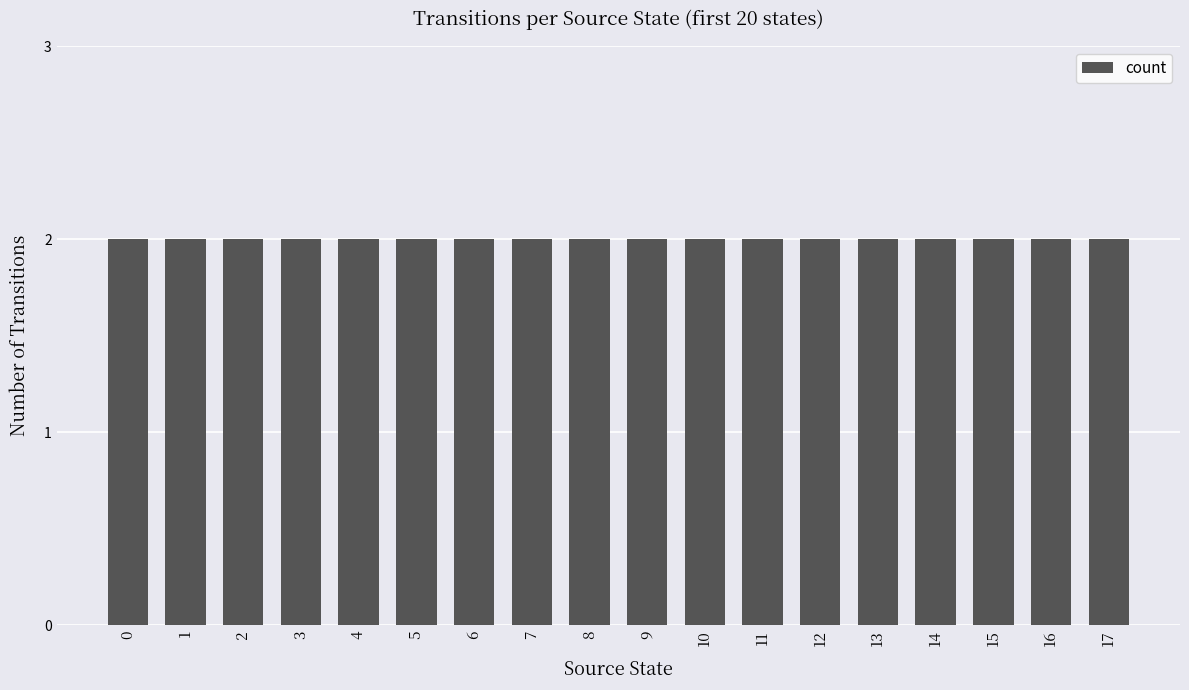

What is the value of the 15th bar from the left?

2